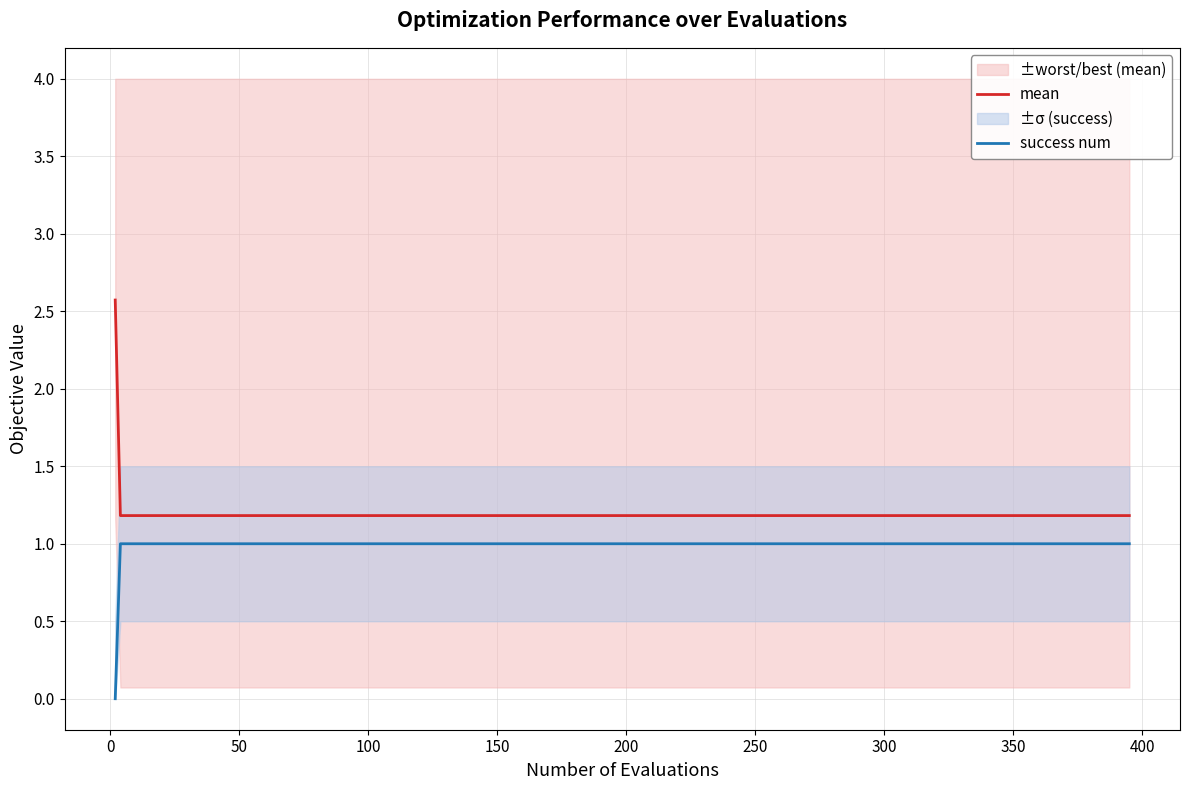

True or false: success num and mean cross at least once.

False